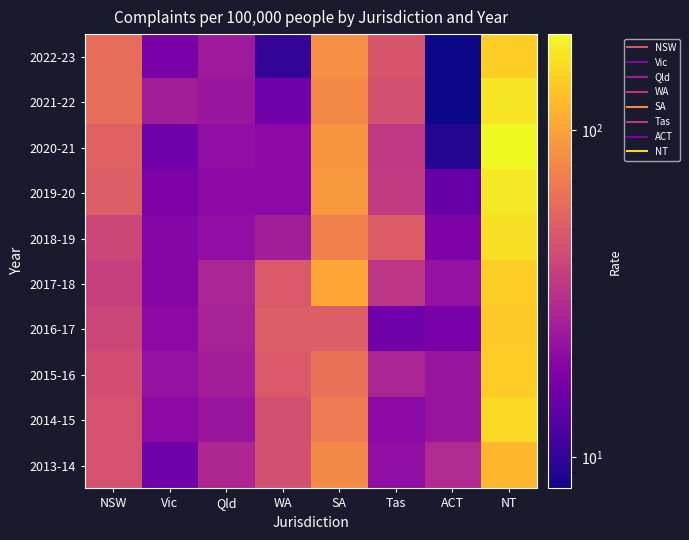

Rank the series at Vic from lowest to highest value.

2020-21, 2013-14, 2022-23, 2019-20, 2018-19, 2017-18, 2016-17, 2014-15, 2015-16, 2021-22